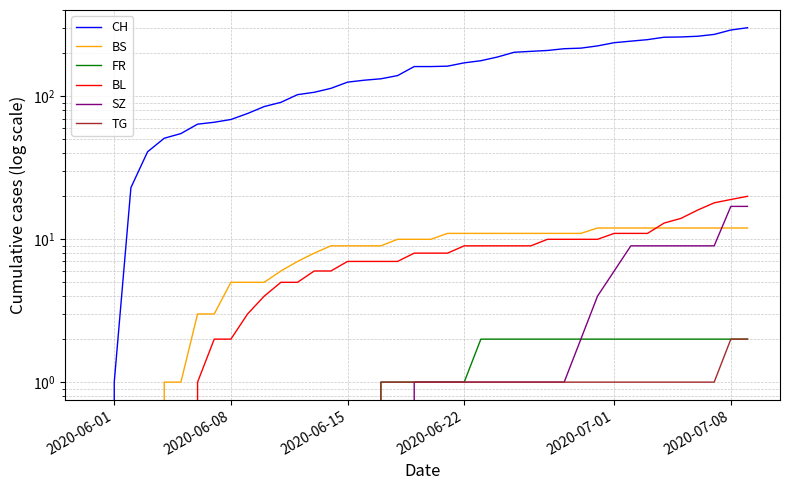

Which series has the widest spread of values?

CH